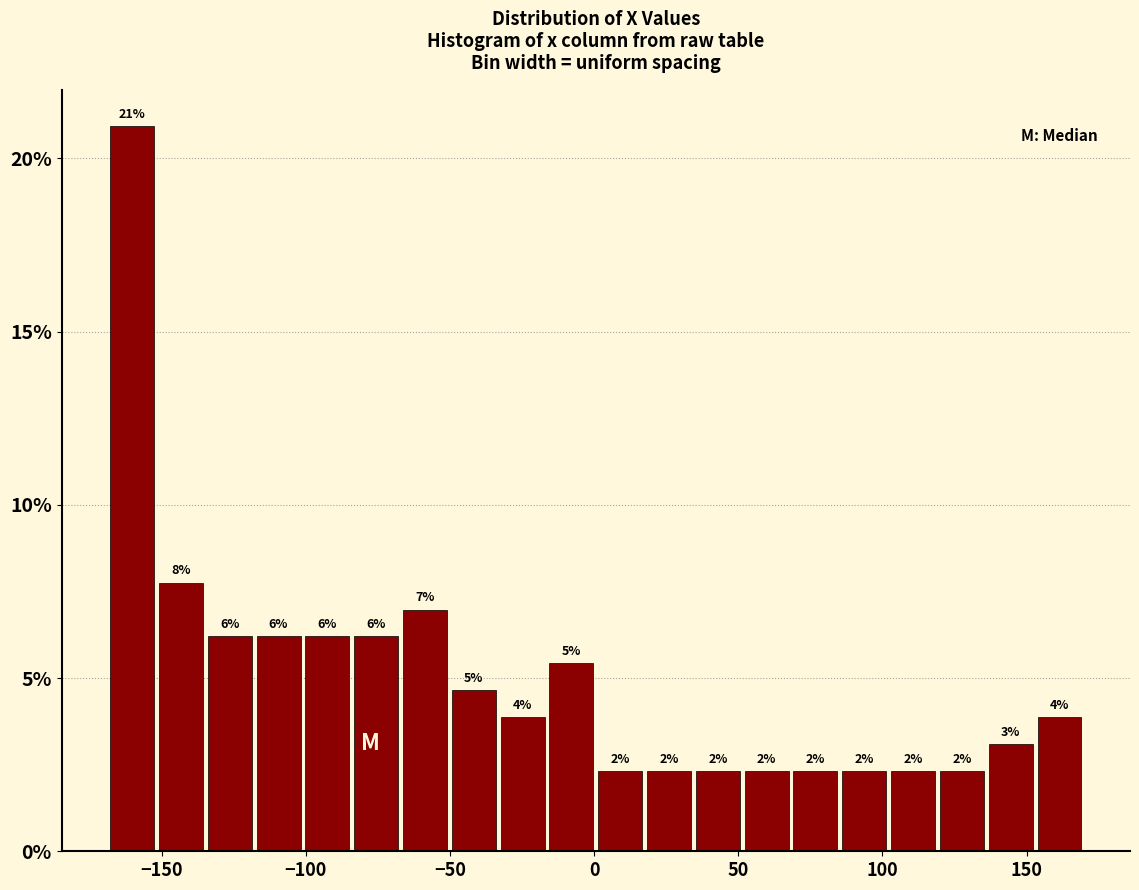

Read against the x-axis, roughly where is the centre of the tallest bar?

-160